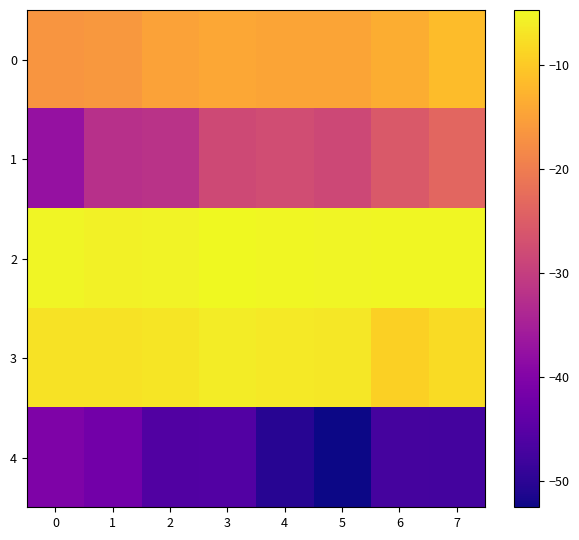

Which series has the widest spread of values?

1